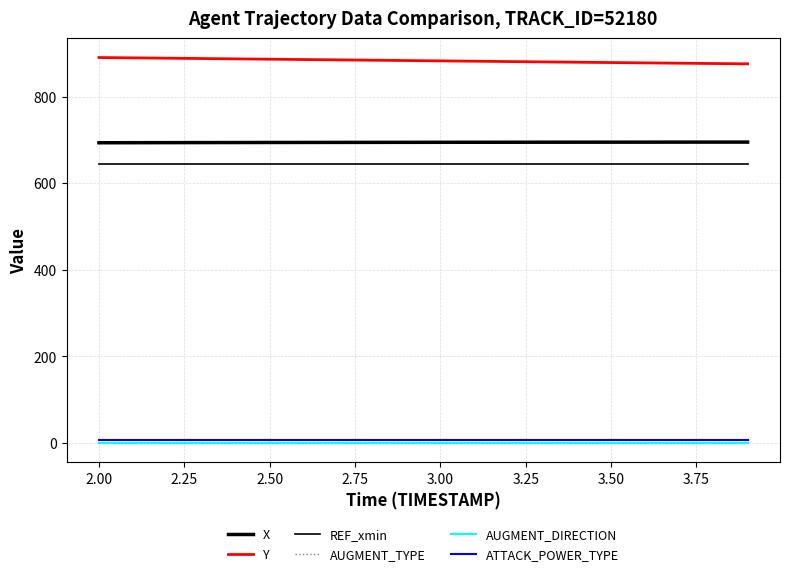

Count the number of data series in this chart.

6